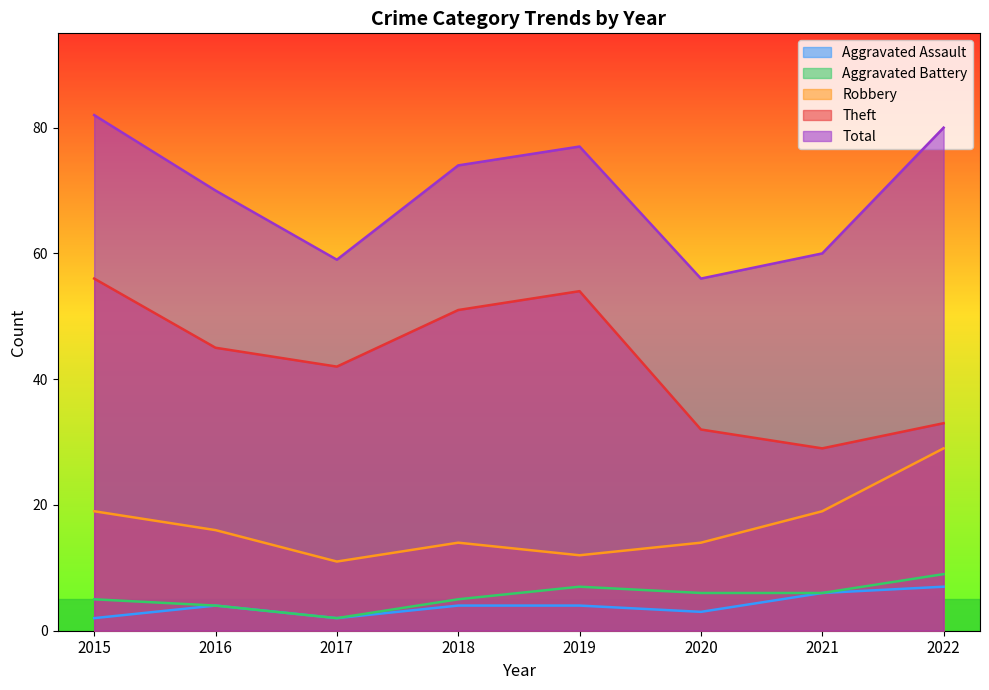

Reading right to left, what are all the values shown in this chart?

Aggravated Assault: 7	6	3	4	4	2	4	2
Aggravated Battery: 9	6	6	7	5	2	4	5
Robbery: 29	19	14	12	14	11	16	19
Theft: 33	29	32	54	51	42	45	56
Total: 80	60	56	77	74	59	70	82